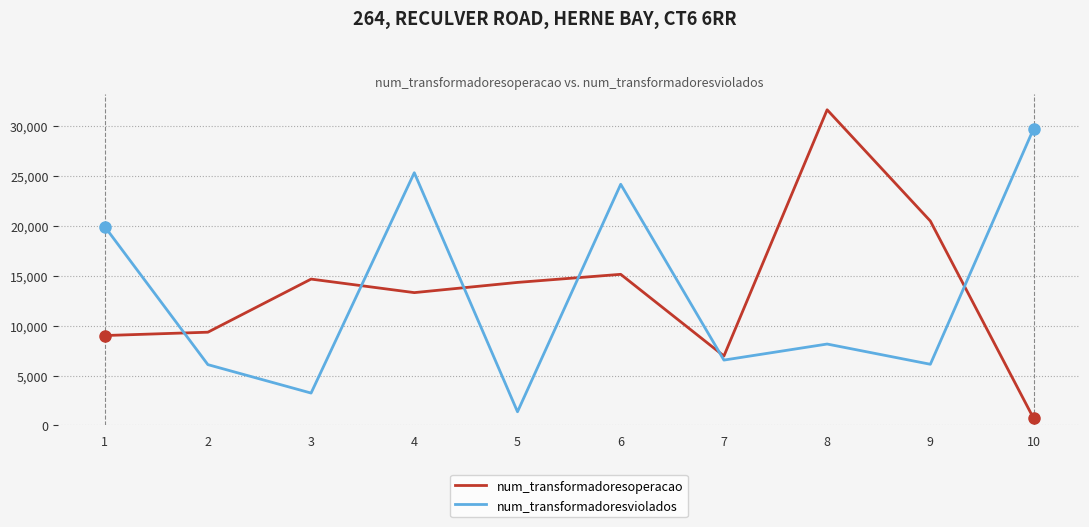

Is this an area chart (filled region under the line)?

No